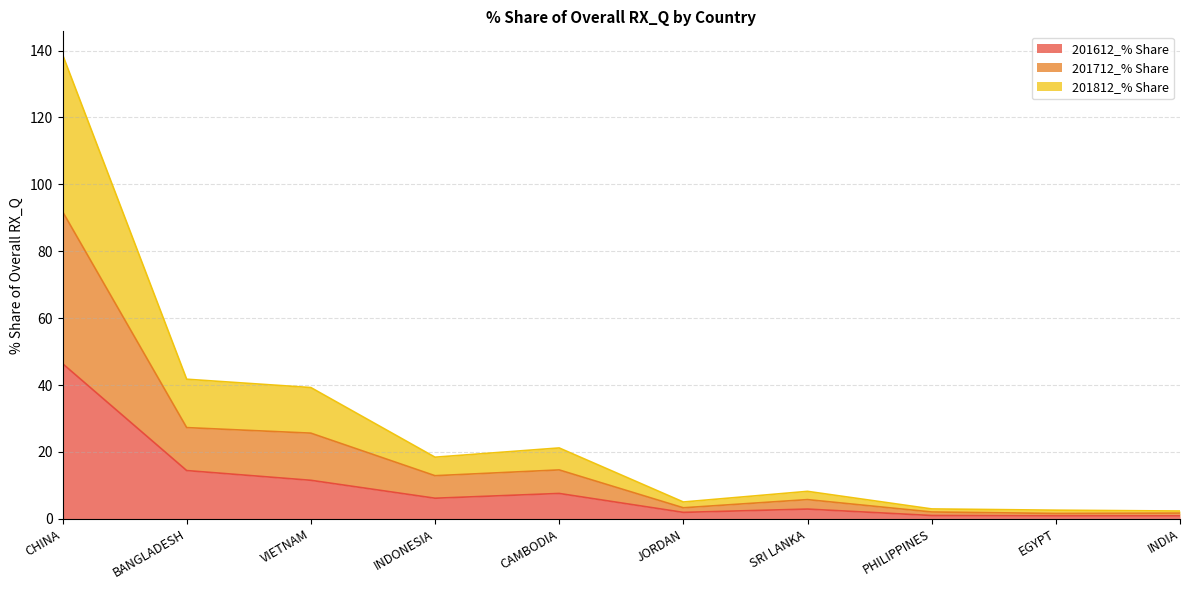

What position from the left is INDIA?

10